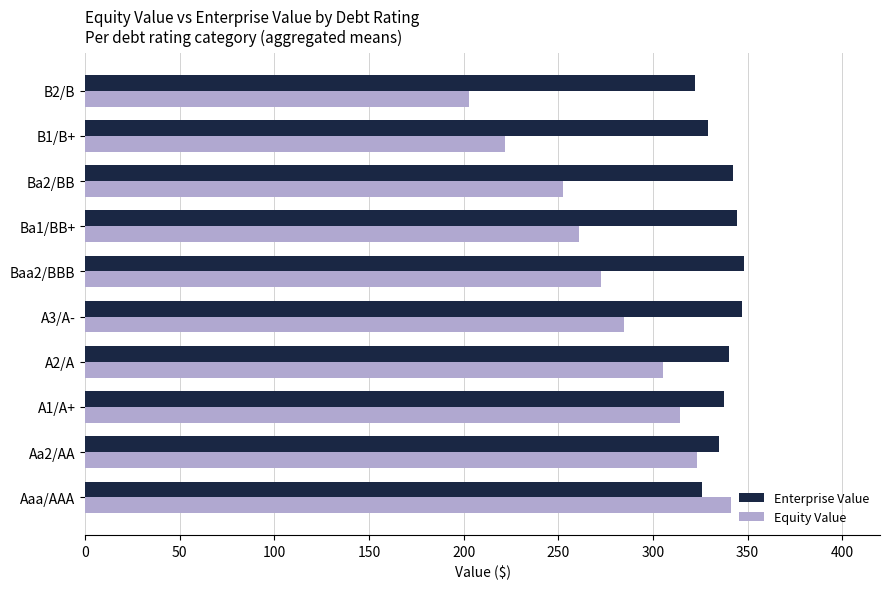

The value of Enterprise Value at B1/B+ is 329.2. True or false?

True